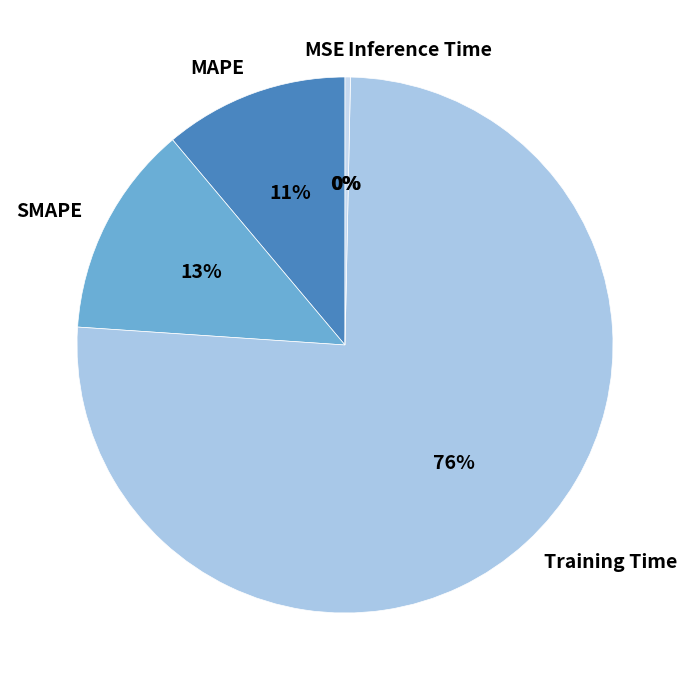

How many segments does this pie chart have?

5